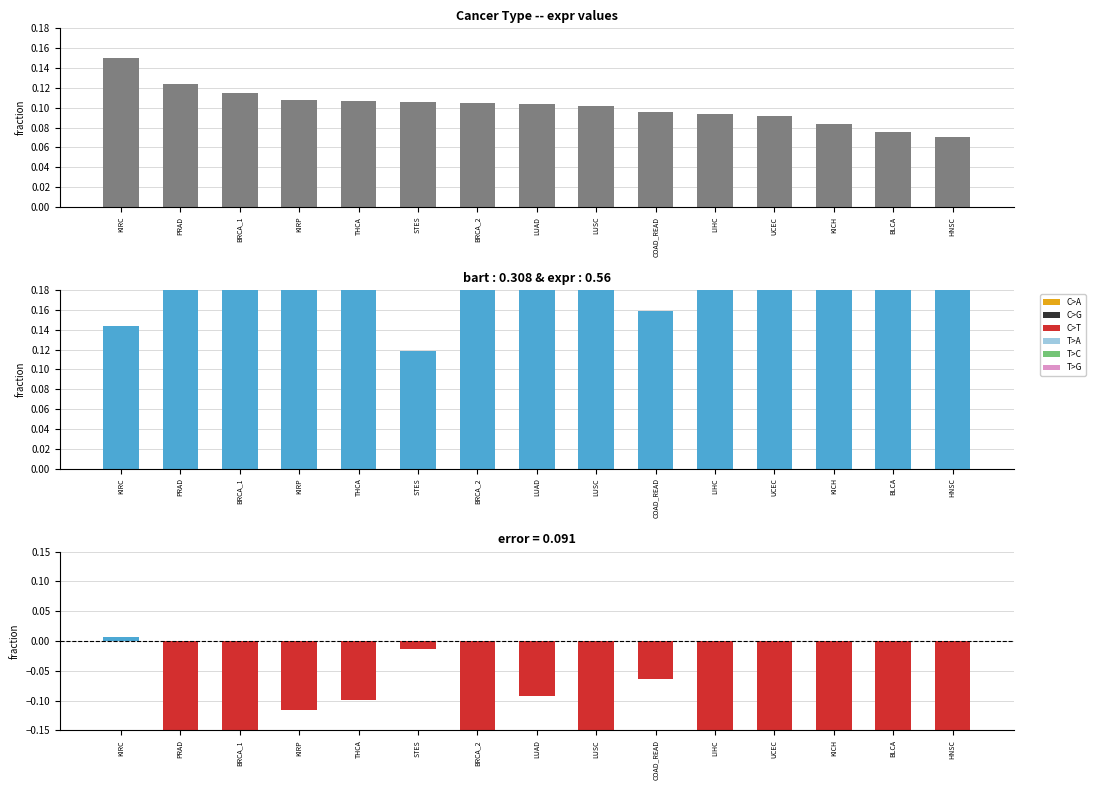

Between KIRC and HNSC, which series saw the biggest shift?

error